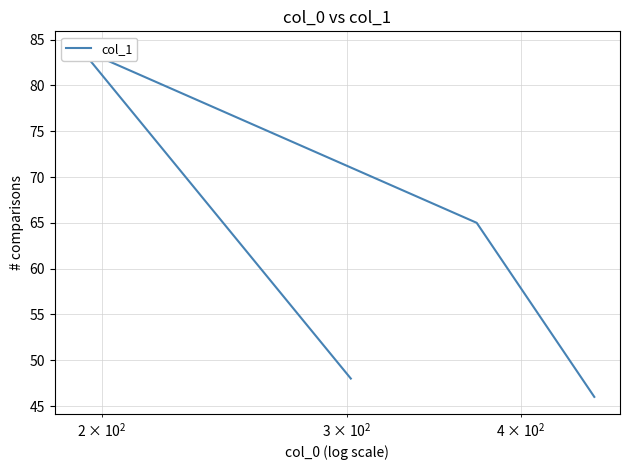

Does the chart have visible grid lines?

Yes